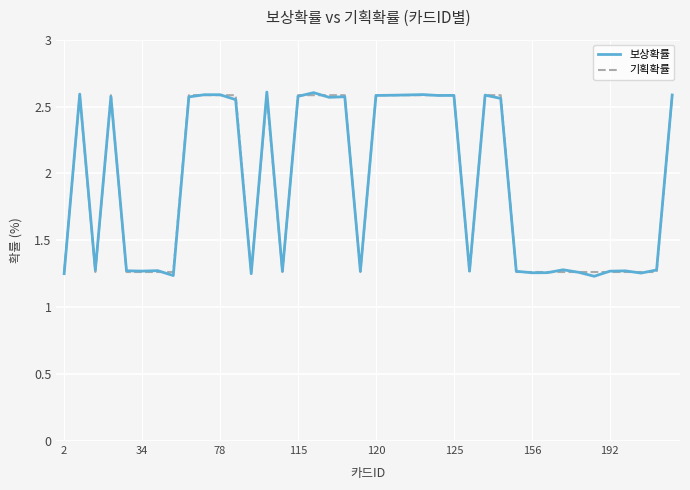

Which series ends up on top after the final intersection of 보상확률 and 기획확률?

보상확률